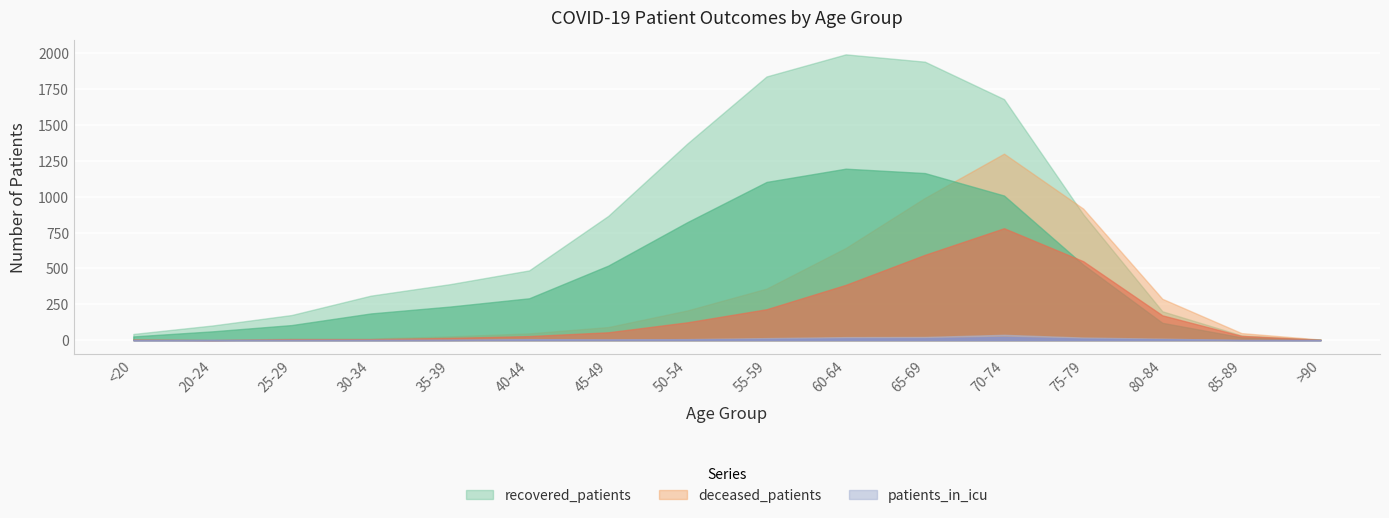

List the series in order of their peak value, lowest first.

patients_in_icu, deceased_patients, recovered_patients